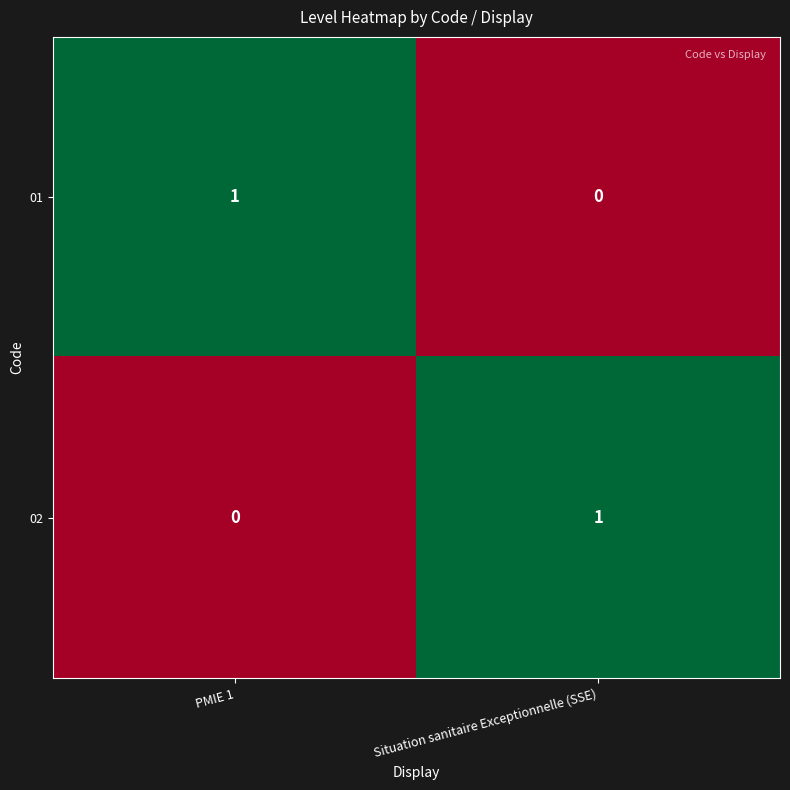

Rank the series at Situation sanitaire Exceptionnelle (SSE) from highest to lowest value.

02, 01